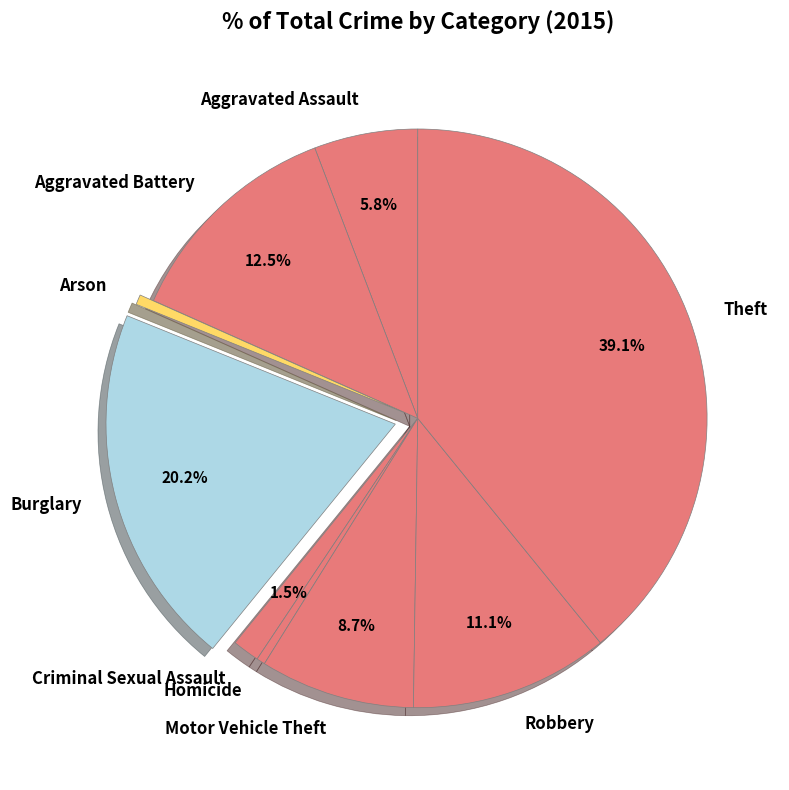

Which slice is the largest?

Theft